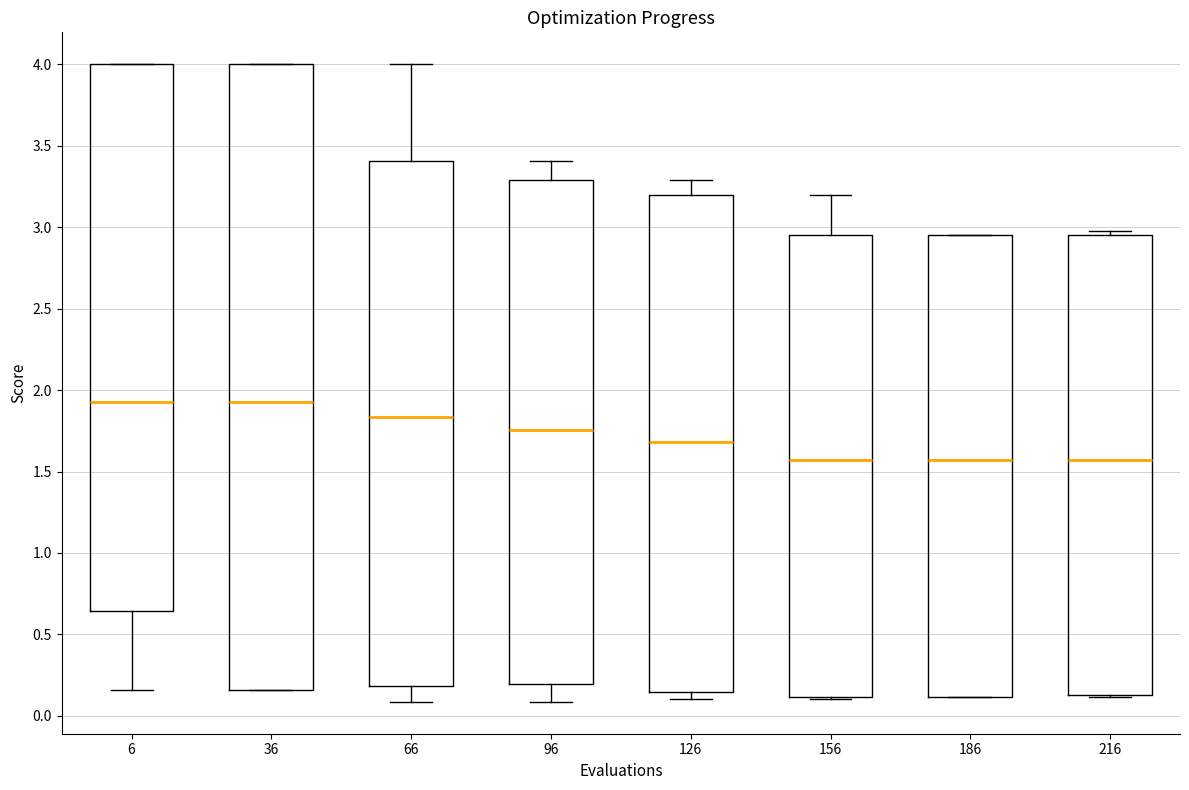

Reading left to right, transcribe this box plot: for each box, give where its median line is, the range the box spans, and where its two whiskers end, as read against the y-axis. The values are not printed on the chart, so give them approximately, as read against the axis.

6: median 1.95, box 0.65 to 4.00, whiskers 0.15 to 4.00
36: median 1.95, box 0.15 to 4.00, whiskers 0.15 to 4.00
66: median 1.85, box 0.20 to 3.40, whiskers 0.10 to 4.00
96: median 1.75, box 0.20 to 3.30, whiskers 0.10 to 3.40
126: median 1.70, box 0.15 to 3.20, whiskers 0.10 to 3.30
156: median 1.55, box 0.10 to 2.95, whiskers 0.10 to 3.20
186: median 1.55, box 0.10 to 2.95, whiskers 0.10 to 2.95
216: median 1.55, box 0.15 to 2.95, whiskers 0.10 to 2.95 (just above the box's upper edge)